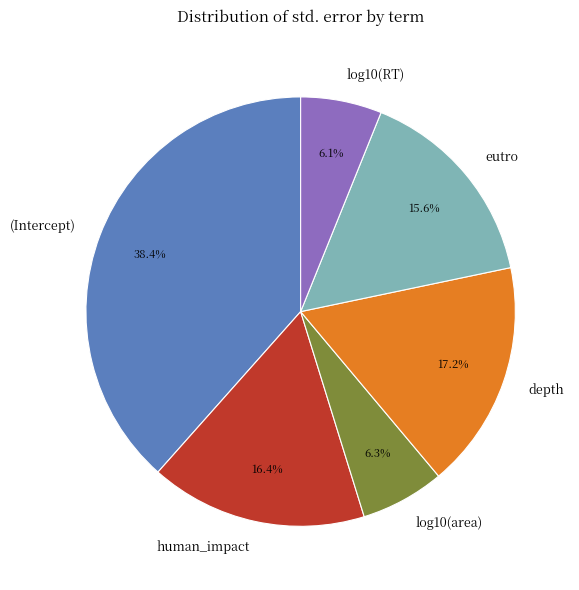

Between log10(RT) and depth, which is larger?

depth